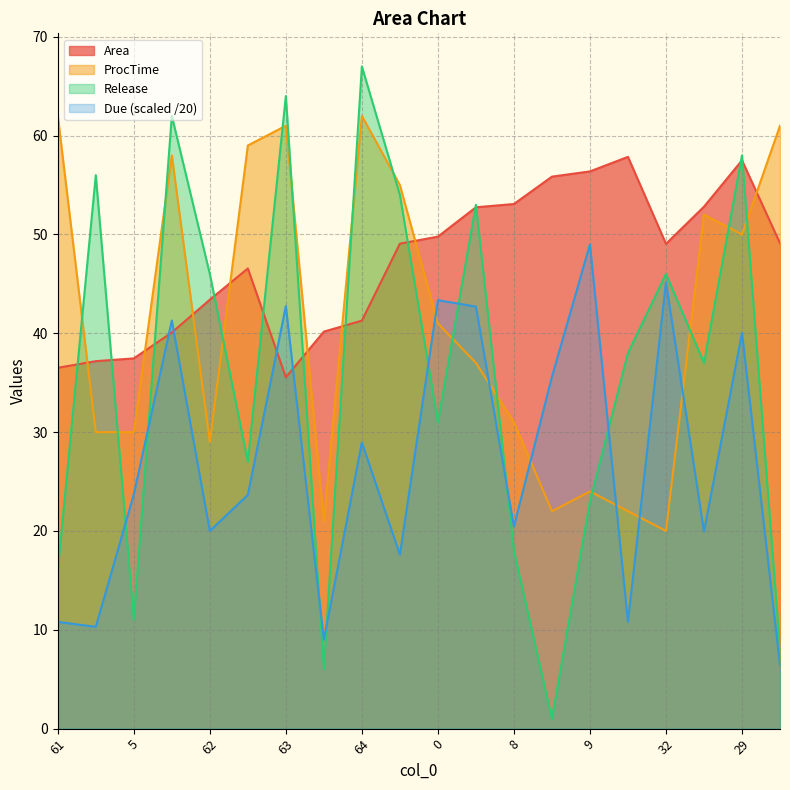

Read the Release value at 32.

46.0